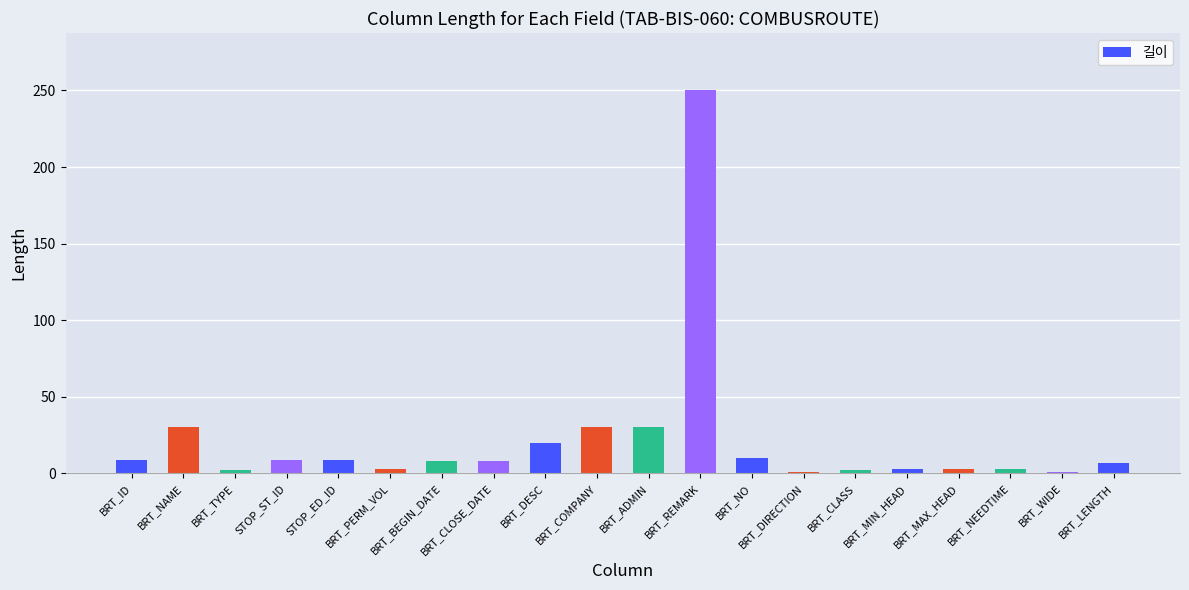

The chart shows a value of 155 at BRT_REMARK. True or false?

False